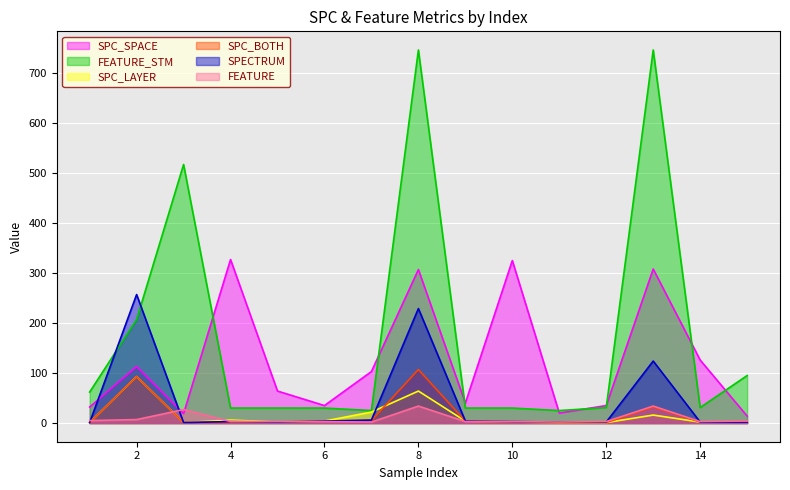

At which category is the sum across all series the highest?

8